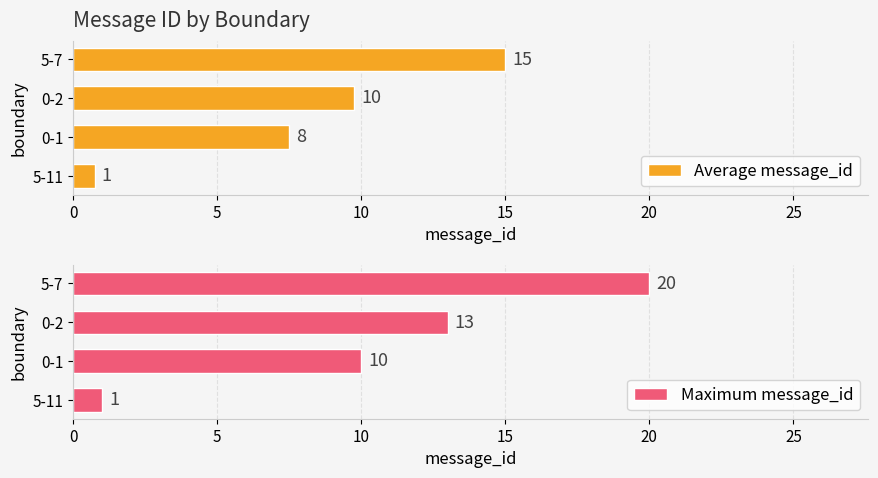

How many values in the Average message_id series exceed 9?

2